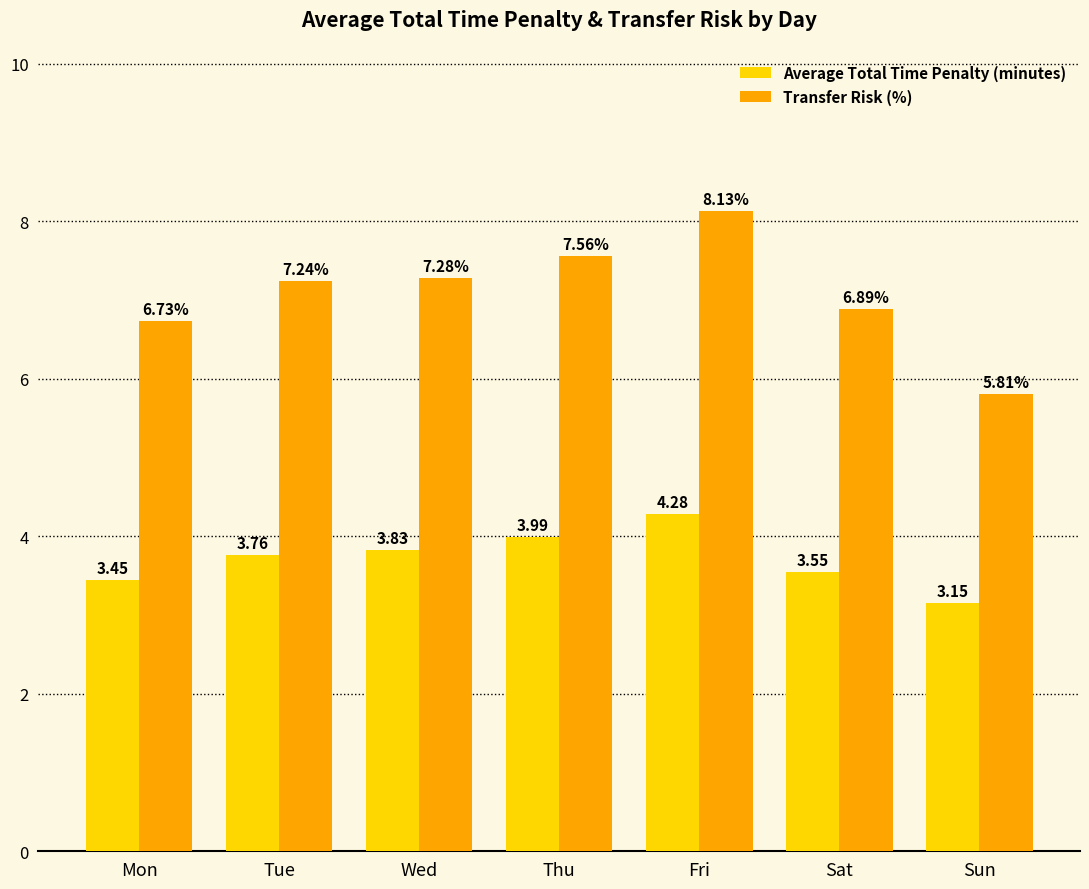

Between Mon and Tue, which series saw the biggest shift?

Transfer Risk (%)